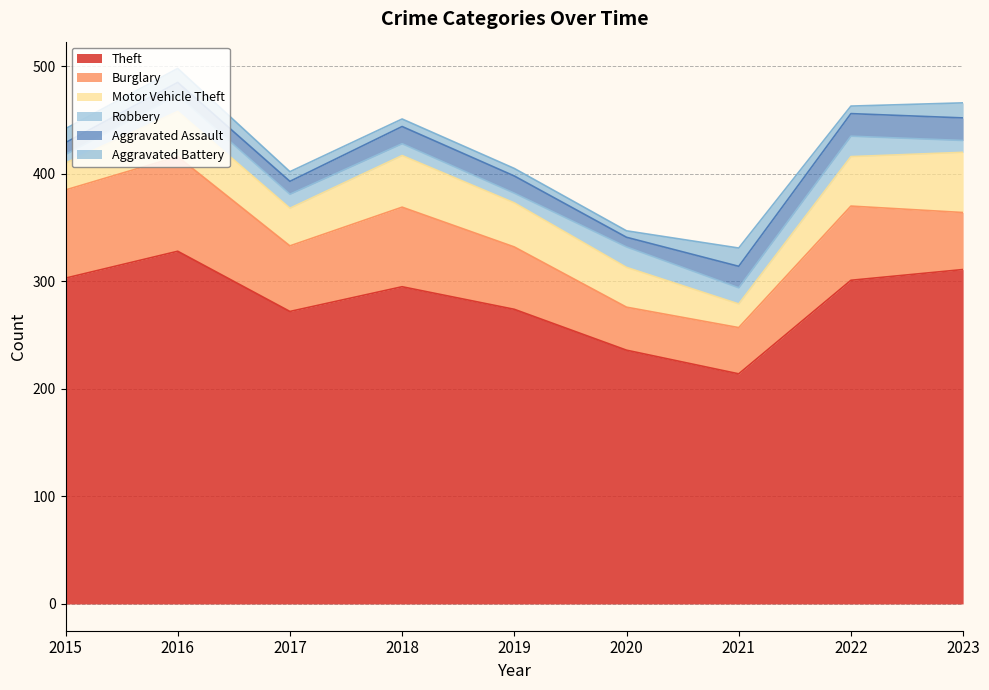

What is the value of the Aggravated Assault point at the 6th from the left?

9